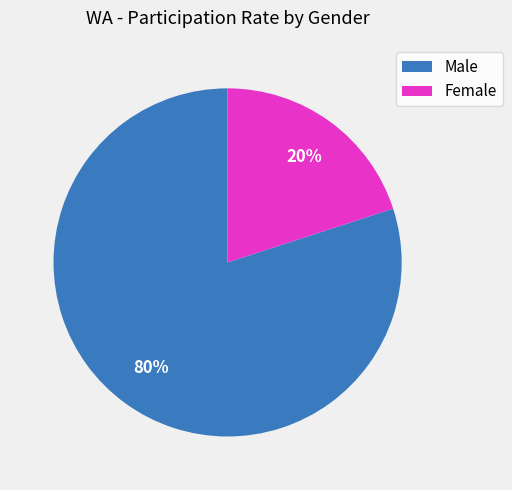

Between Female and Male, which is larger?

Male